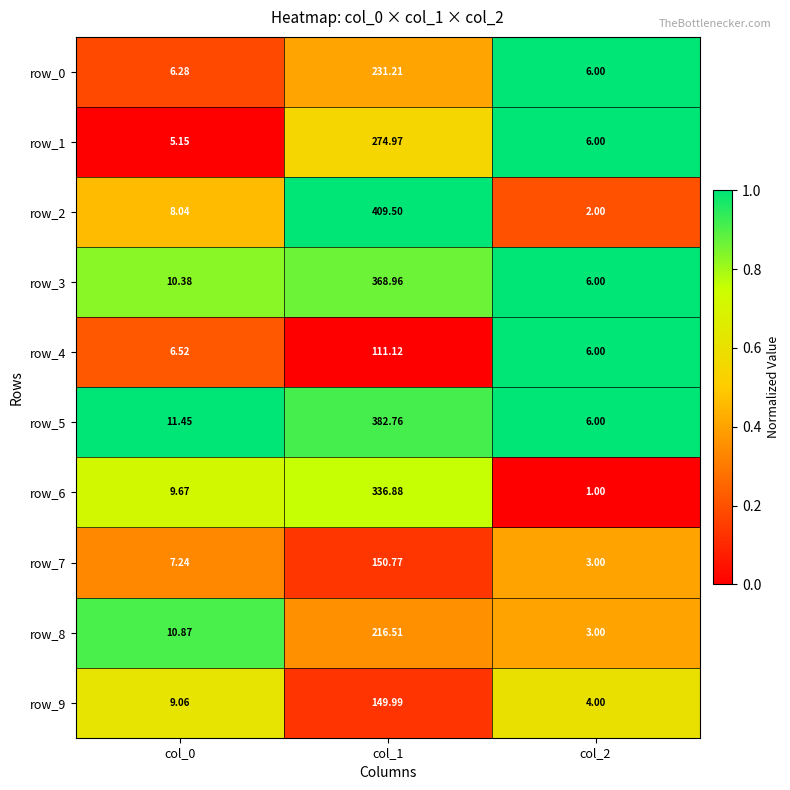

True or false: row_7 has a value of 0.1 at col_0.

False